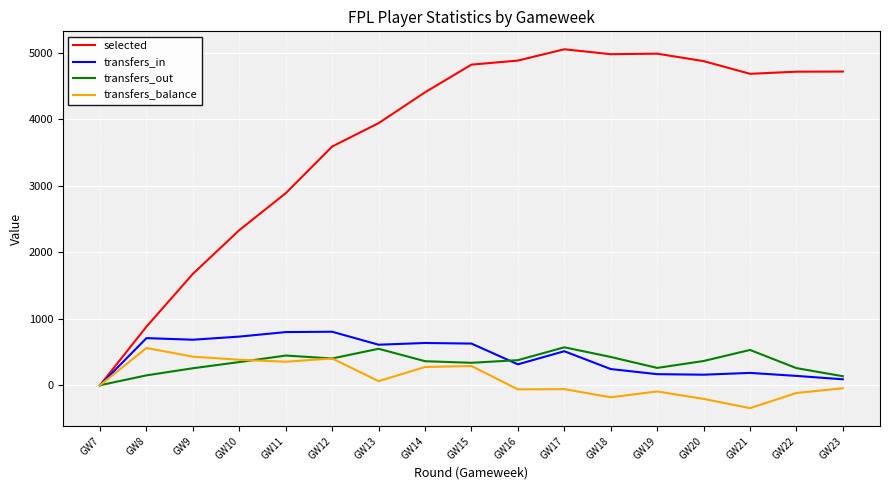

What is the sum of the selected values at GW11 and GW20?

7762